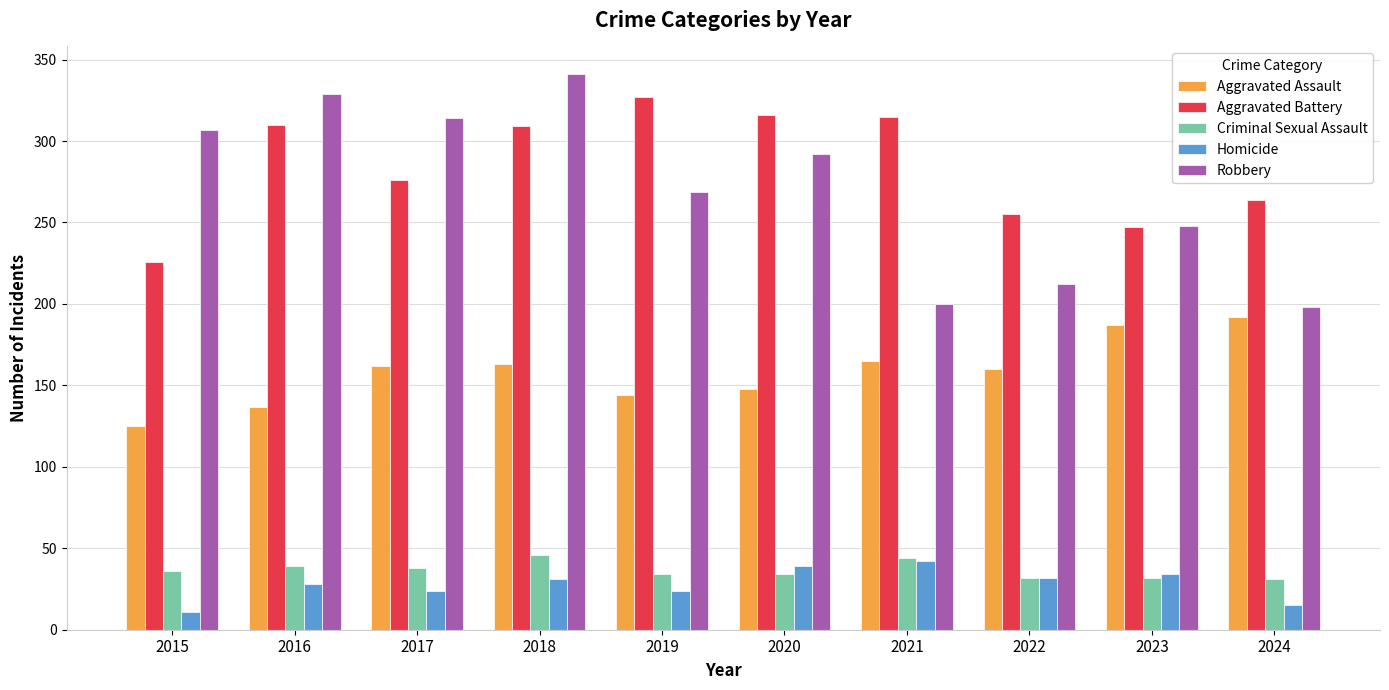

How many bars are there in each group?

5